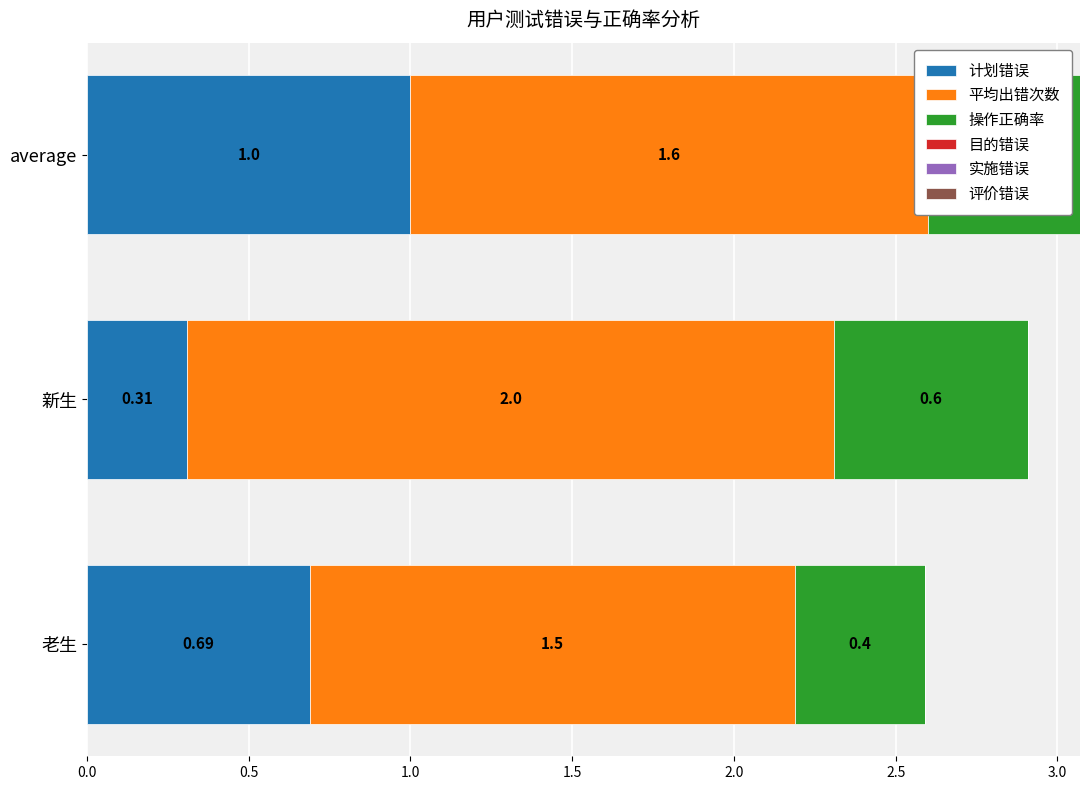

Where is 计划错误 nearest to the value 0?

新生